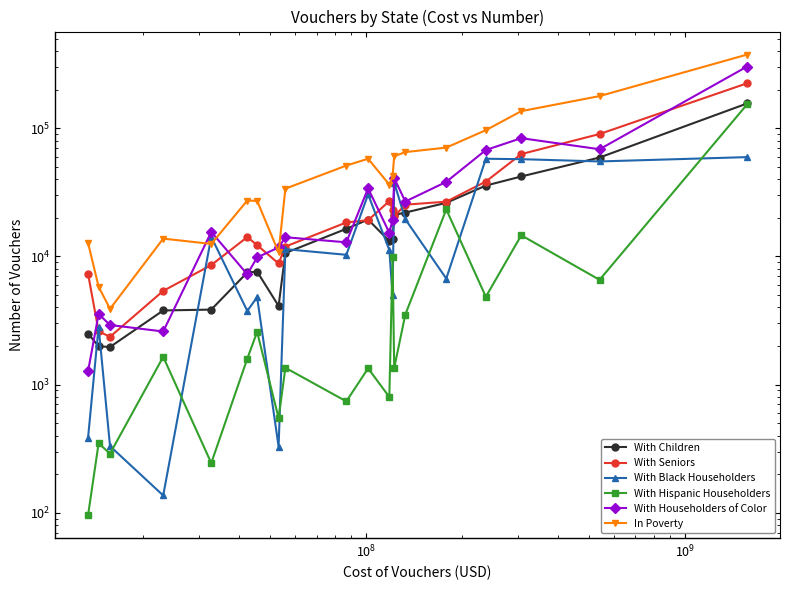

How many interior local valleys does the With Seniors series have?

3